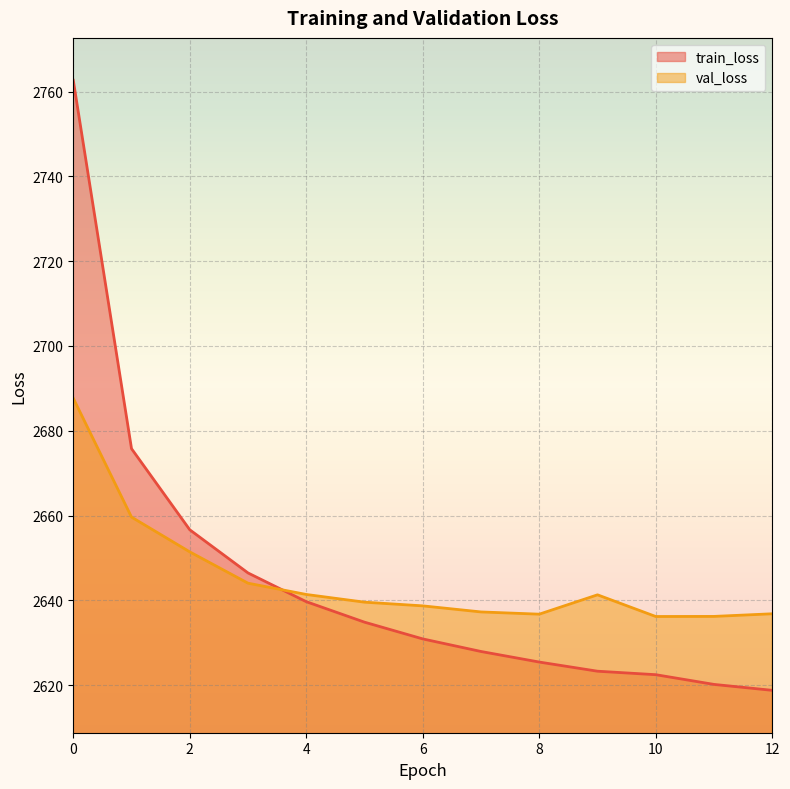

What value does the train_loss series have at 2?

2656.6